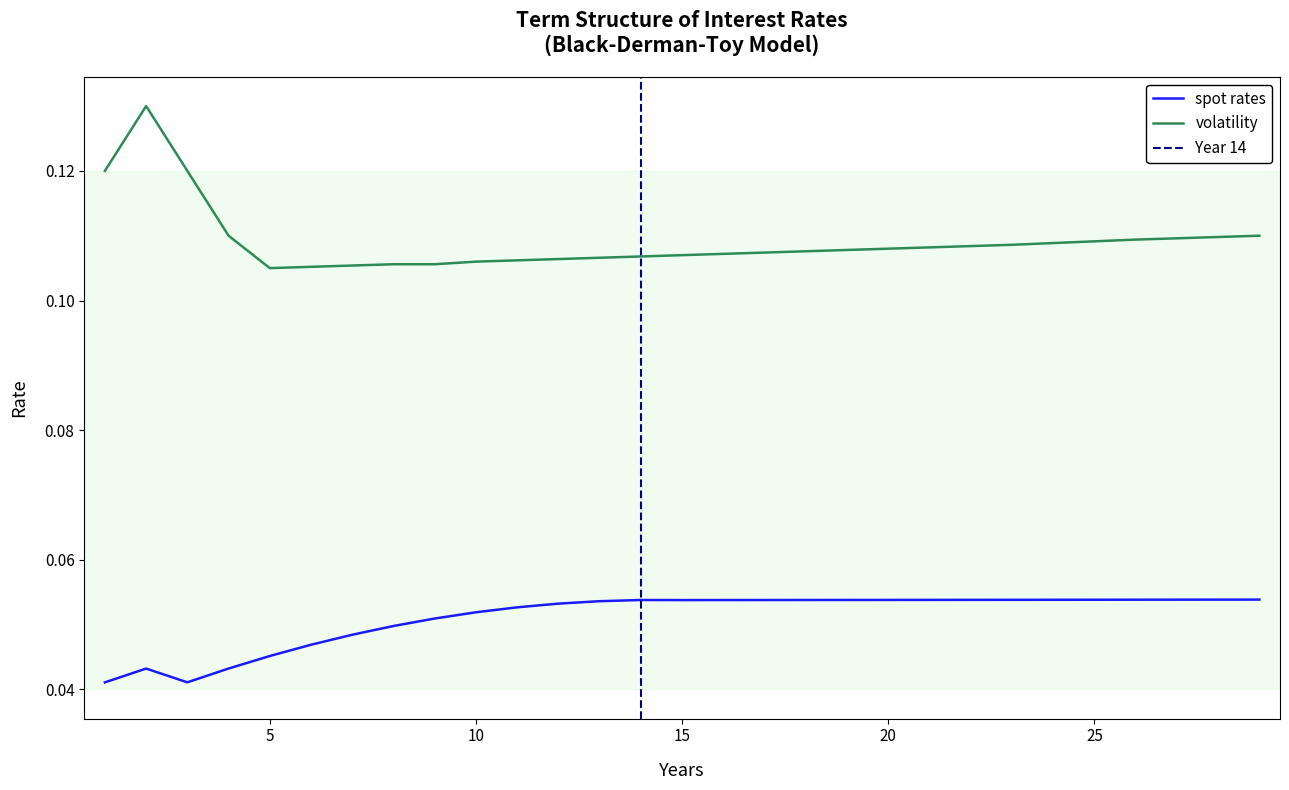

Where is spot rates nearest to the value 0?

1